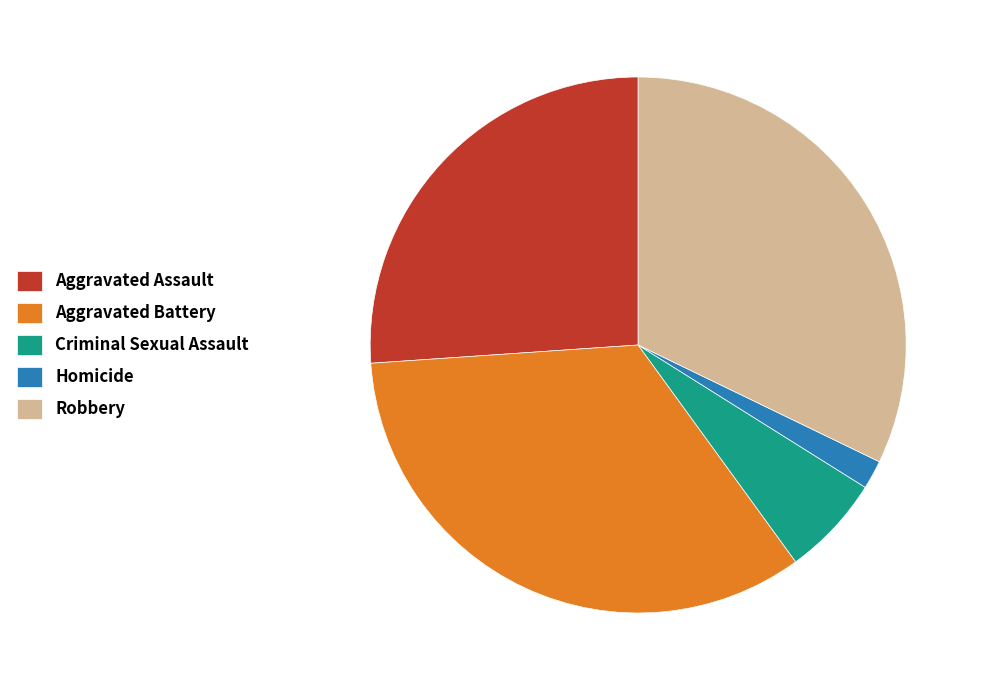

Between Aggravated Assault and Homicide, which is larger?

Aggravated Assault